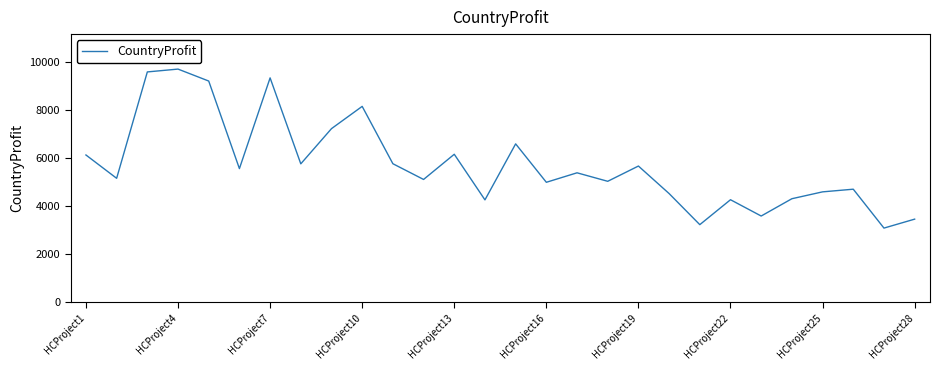

What is the minimum value shown in the chart?

3093